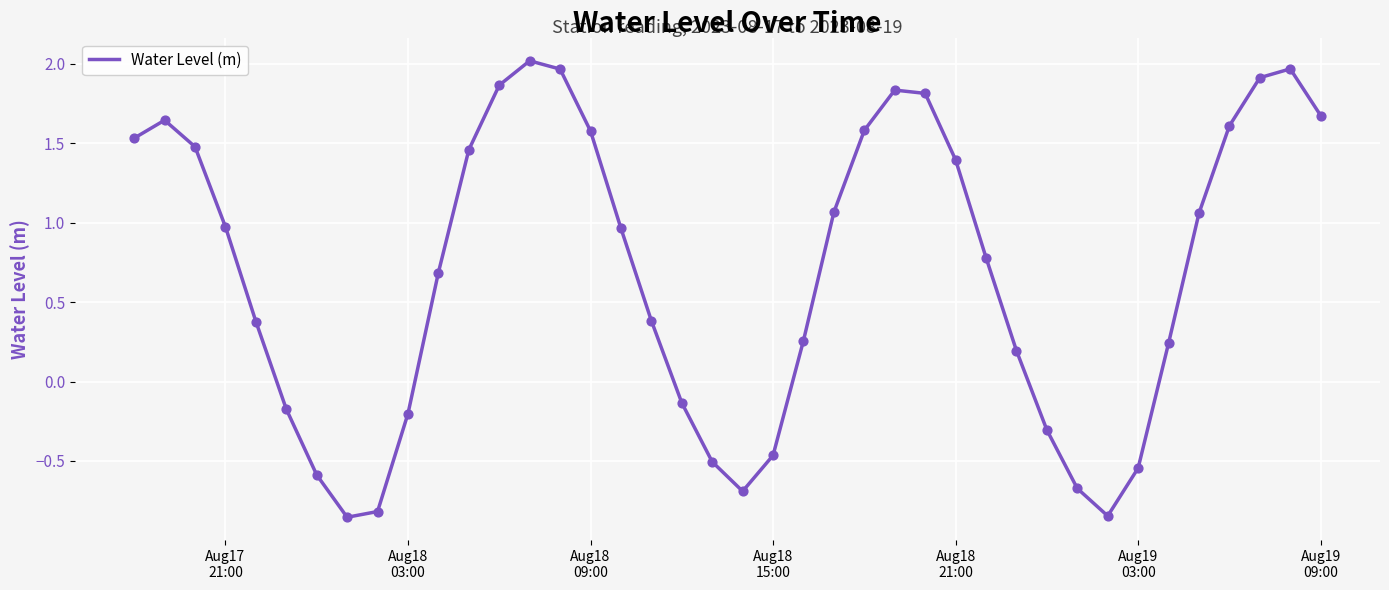

What is the difference between the maximum and minimum values?

2.9